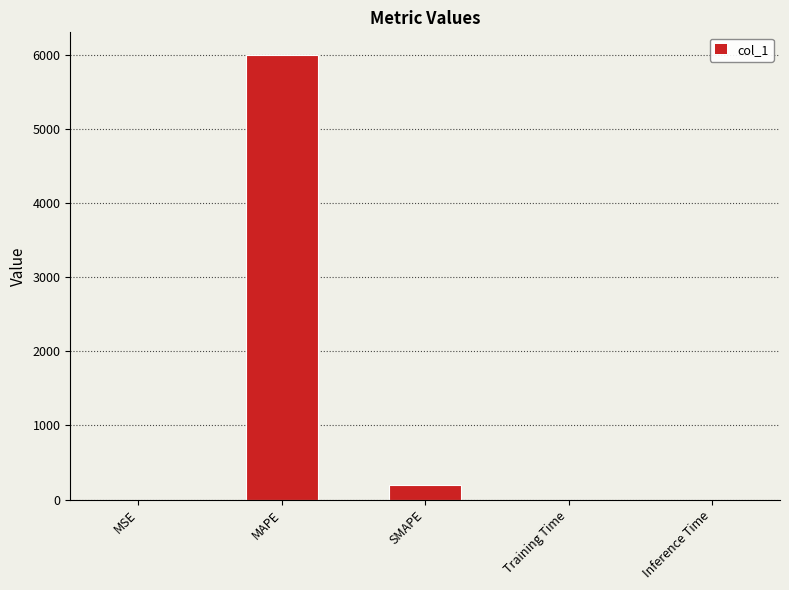

What is the maximum value shown in the chart?

6007.8